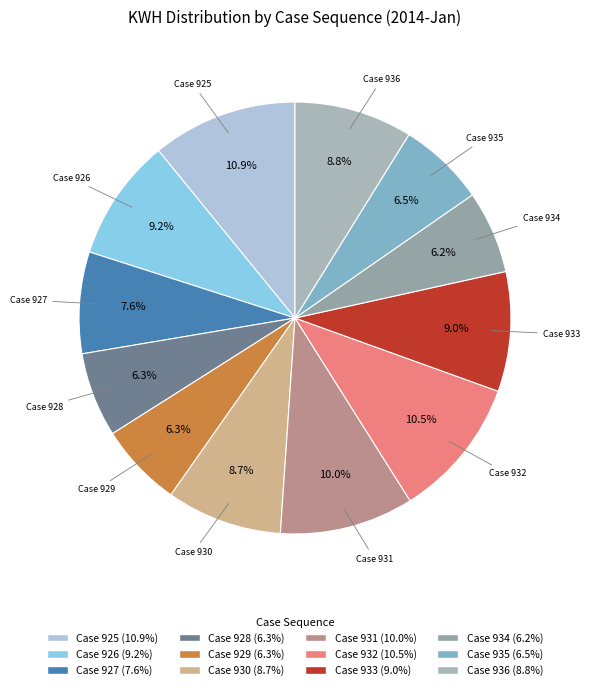

Does any single category account for the majority?

No